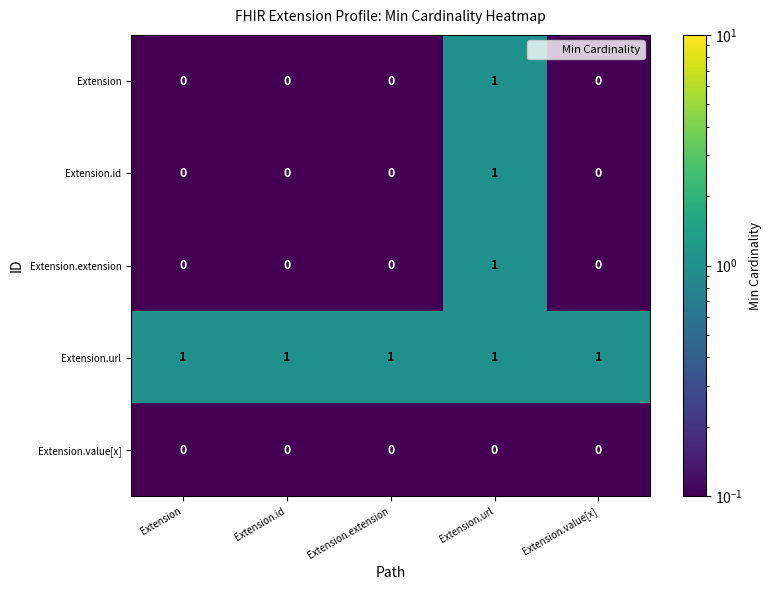

Count the Extension values in the range 0 to 1.

5